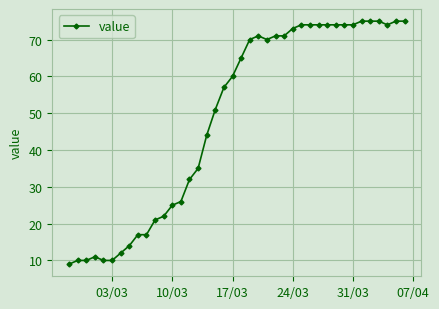

What is the value of the 34th point from the left?

74